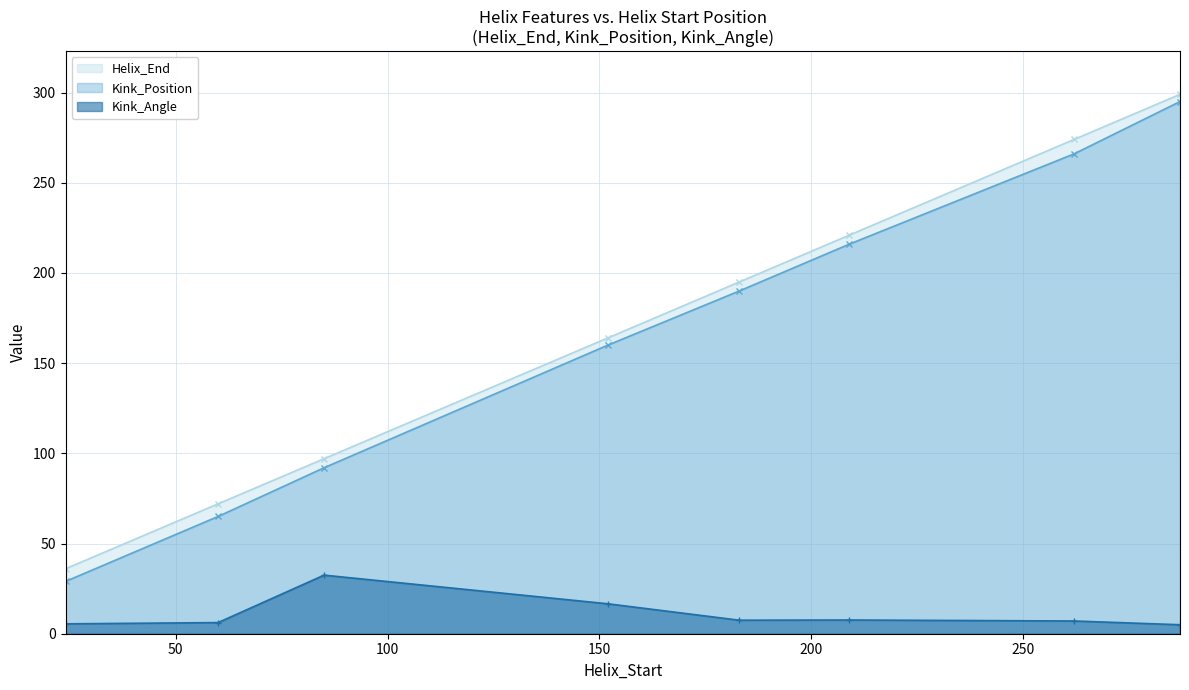

What is the difference between the highest and lowest values at 85?

64.5